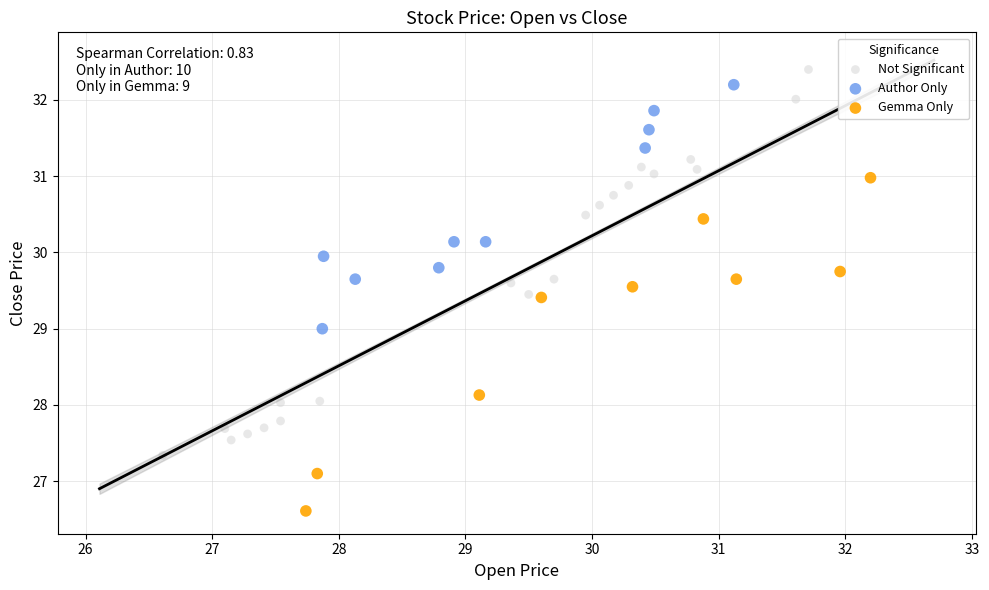

What are all the series names shown in the legend?

Not Significant, Author Only, Gemma Only